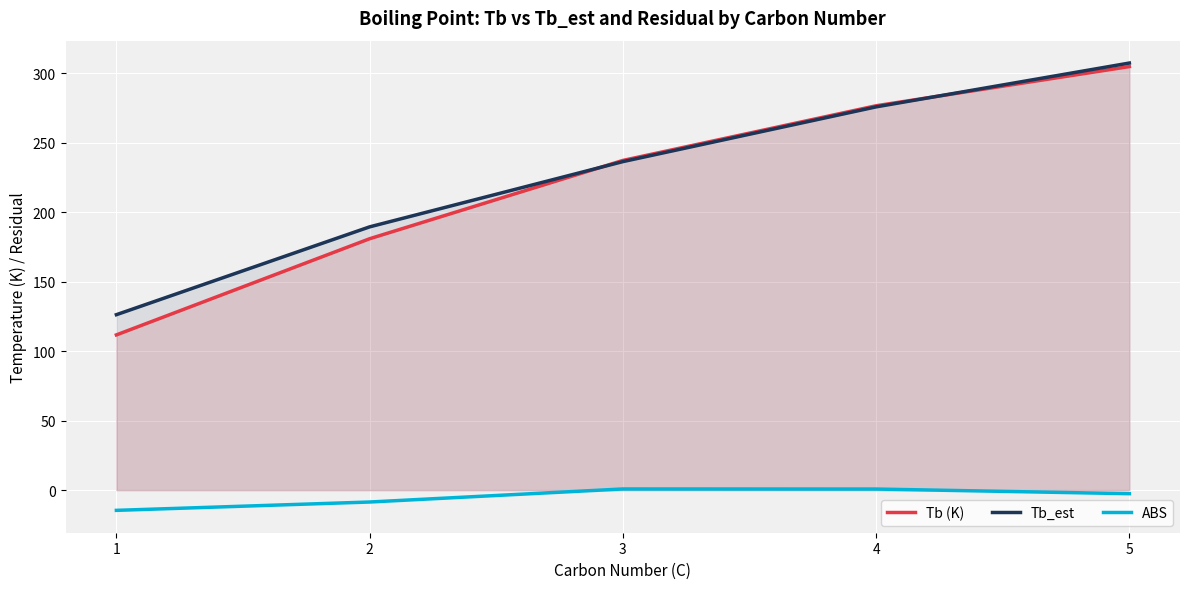

At which category does the chart reach its peak across all series?

5